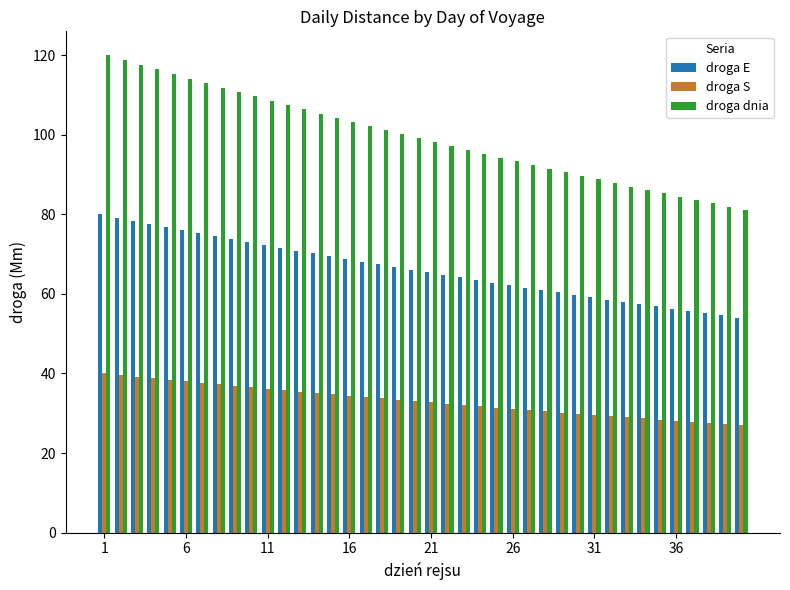

What is the minimum value for droga dnia?

81.1